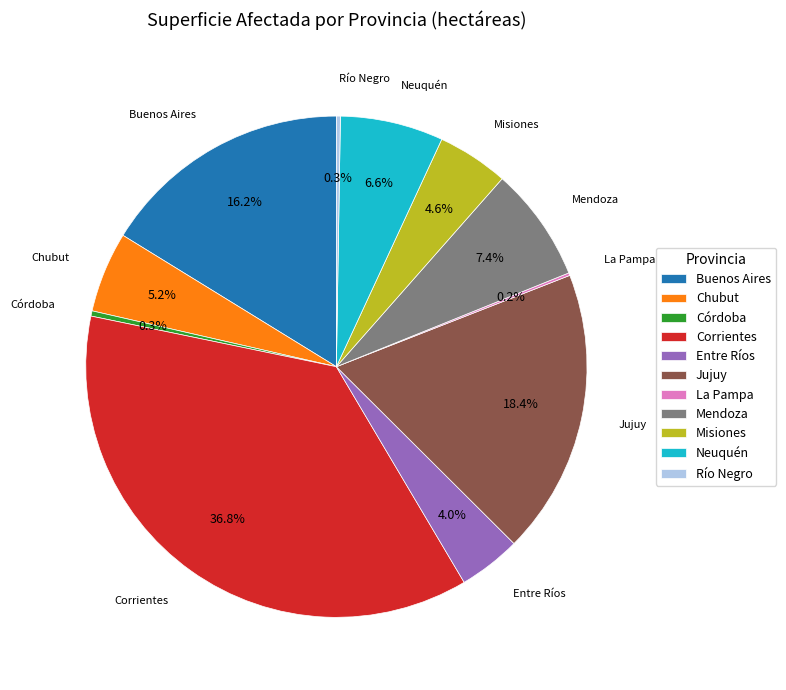

Which category has the biggest portion of the pie?

Corrientes